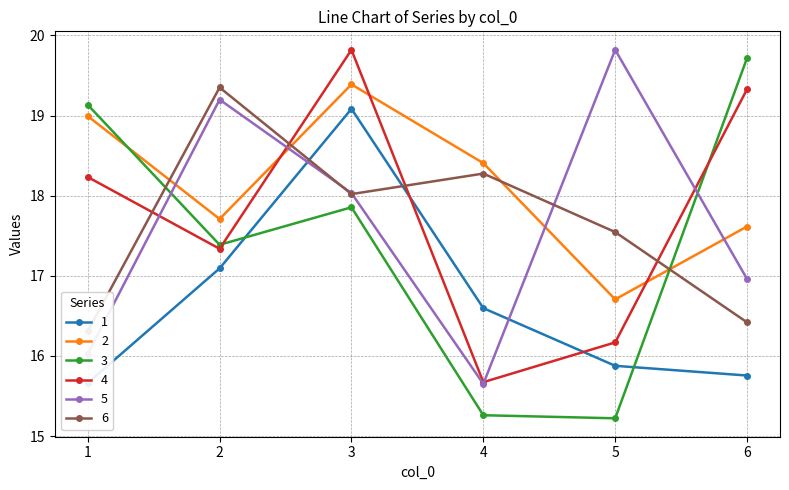

What is the value of the 1 point at the 5th from the left?

15.9